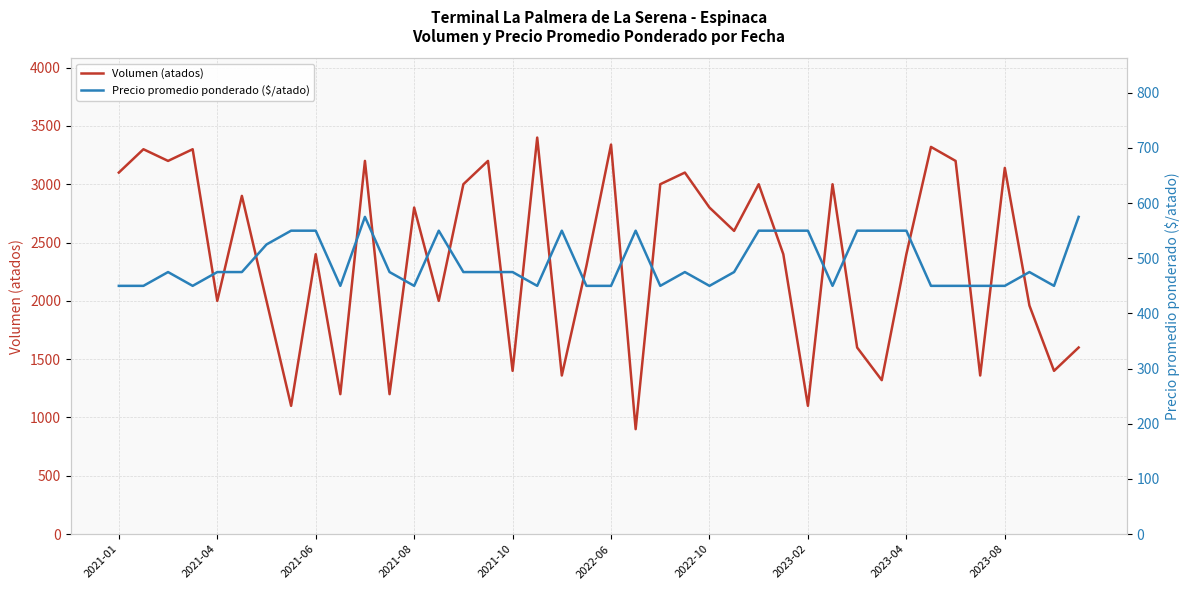

Rank the series by their average value, from lowest to highest.

Precio promedio ponderado ($/atado), Volumen (atados)